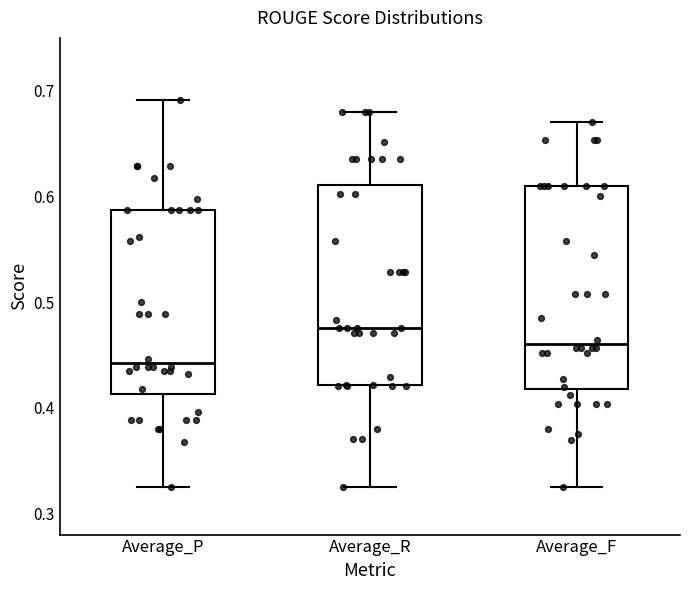

Reading left to right, transcribe this box plot: for each box, give where its median line is, the range the box spans, and where its two whiskers end, as read against the y-axis. The values are not printed on the chart, so give them approximately, as read against the axis.

Average_P: median 0.44, box 0.41 to 0.59, whiskers 0.33 to 0.69
Average_R: median 0.48, box 0.42 to 0.61, whiskers 0.33 to 0.68
Average_F: median 0.46, box 0.42 to 0.61, whiskers 0.33 to 0.67